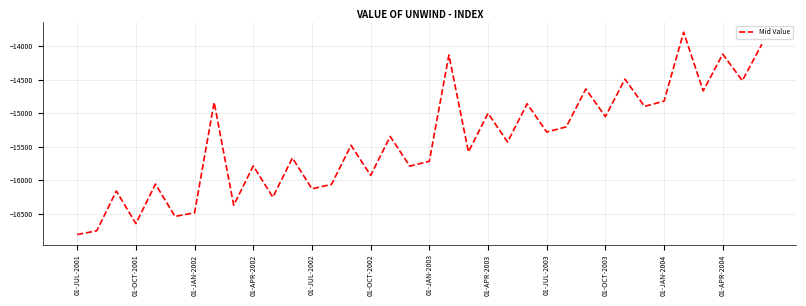

What is the average value?

-15426.5